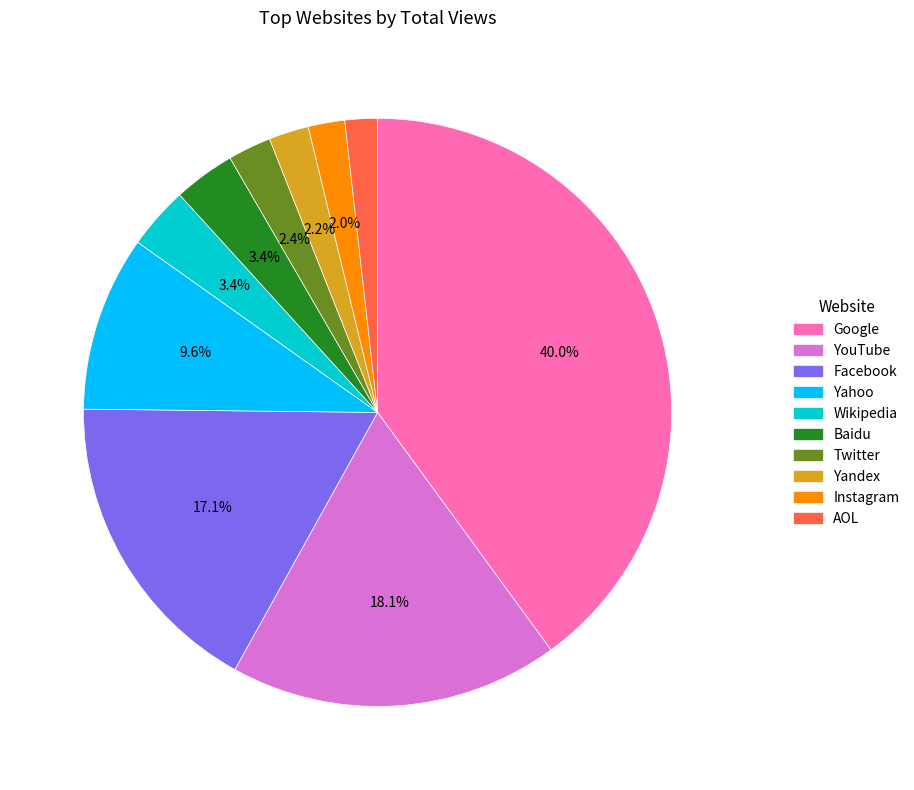

To the nearest percent, what is the combined percentage of Instagram and Wikipedia?

5%